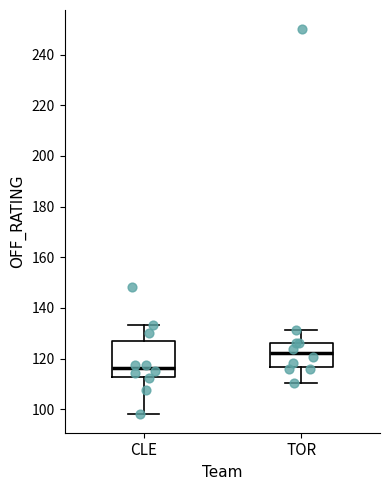

Which box's median line is the highest?

TOR